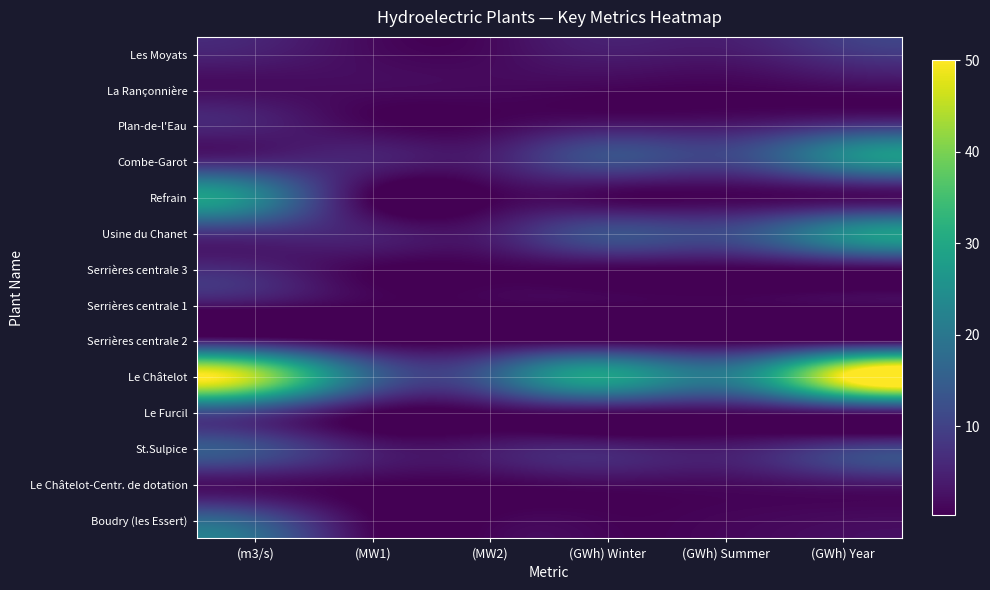

What is the greatest value displayed?

50.0